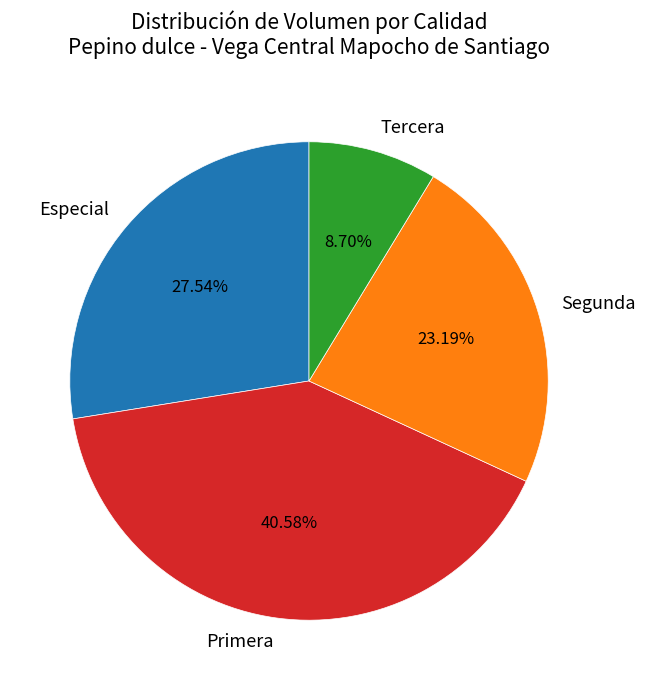

Which has a higher value, Primera or Segunda?

Primera